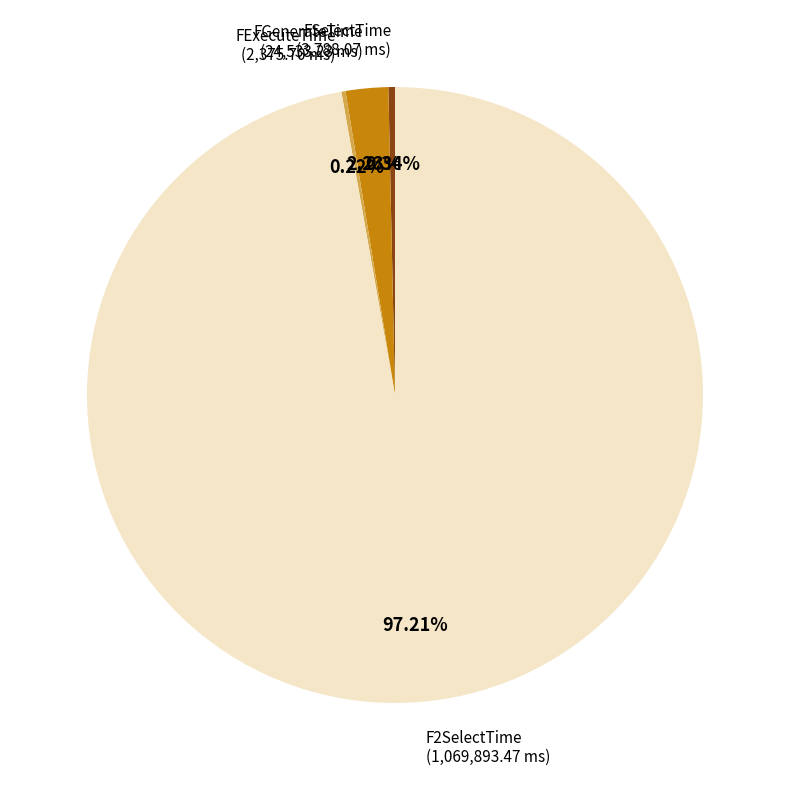

Is there a majority slice in this chart?

Yes